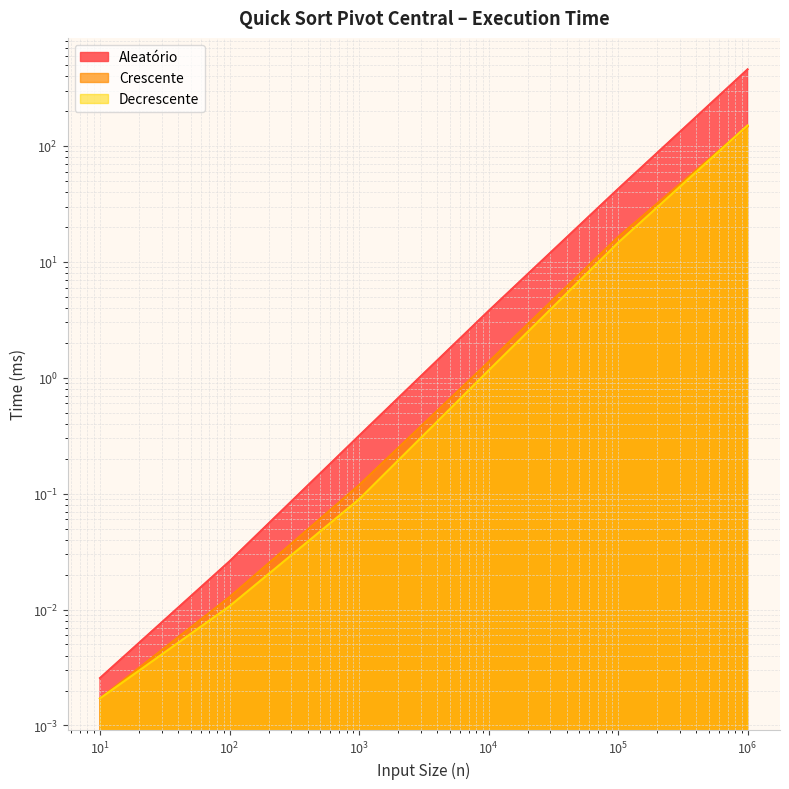

What are all the series names shown in the legend?

Aleatório, Crescente, Decrescente